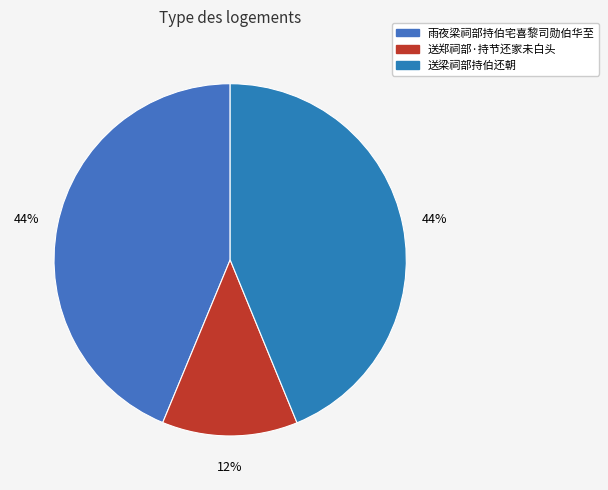

Count the number of slices in the pie.

3